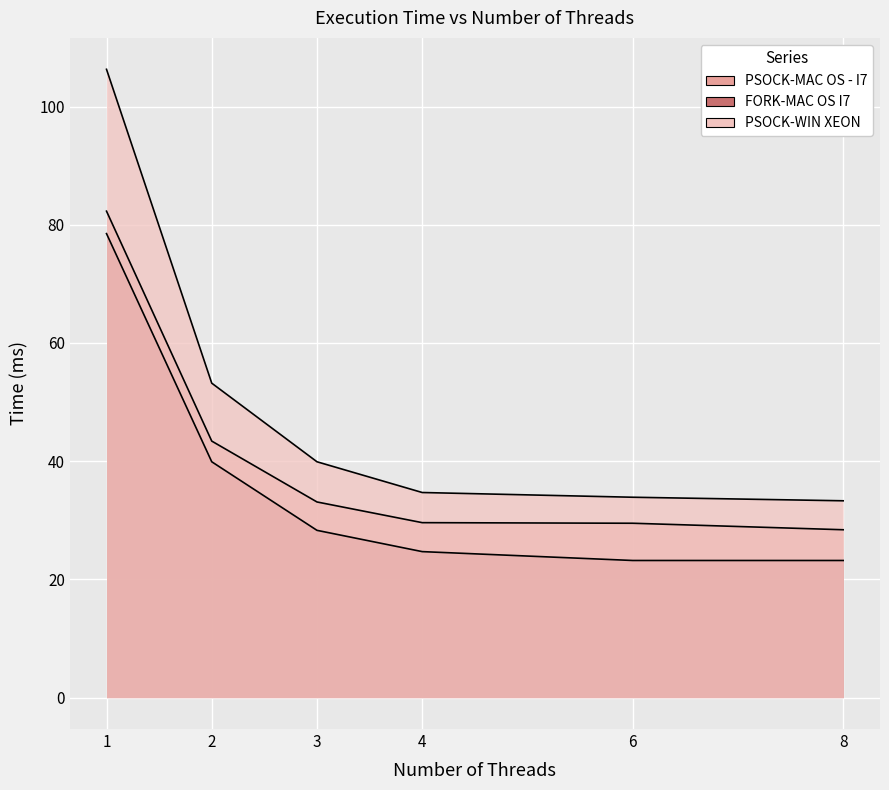

True or false: PSOCK-WIN XEON and FORK-MAC OS I7 cross at least once.

False